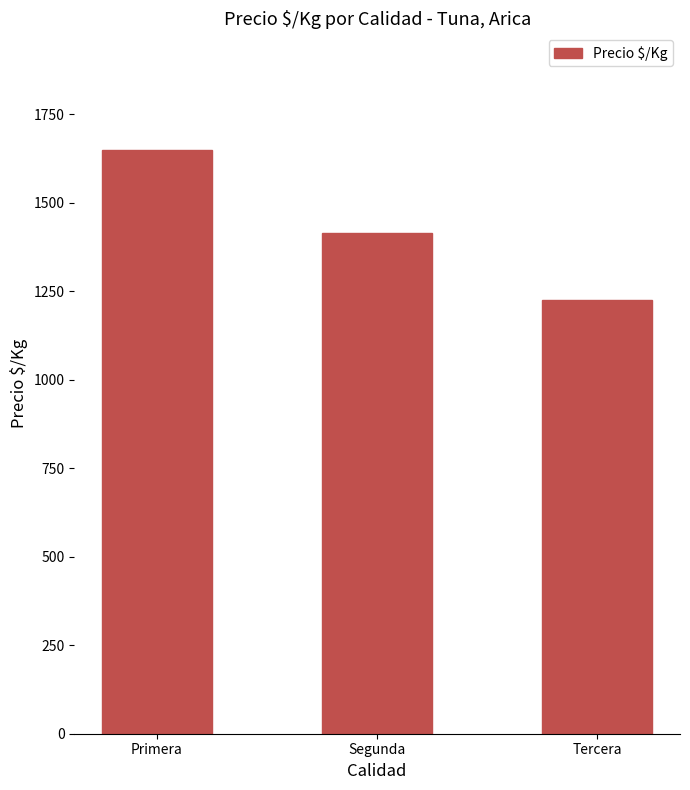

How many data points does each series have?

3